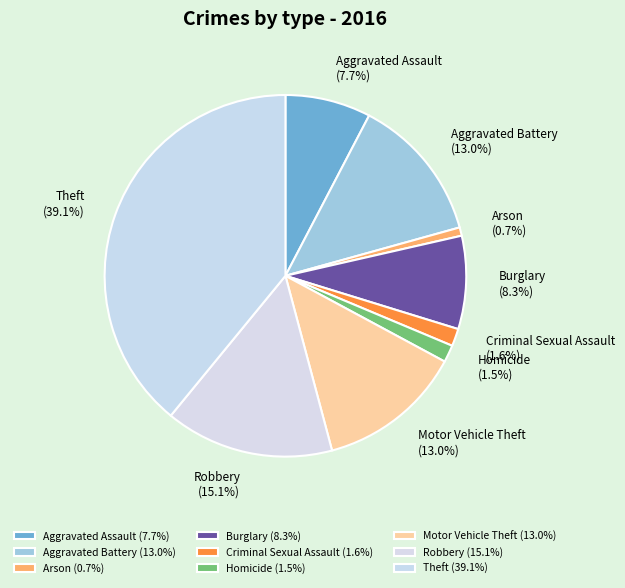

Approximately how many times larger is the value at Robbery compared to Aggravated Assault?

2.0